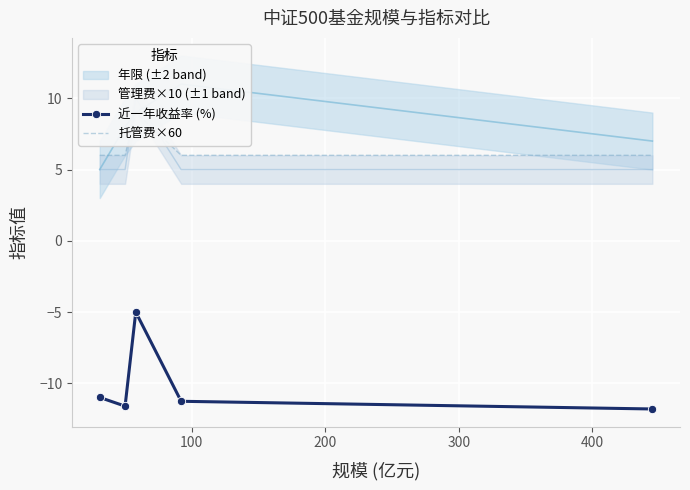

True or false: 托管费×60 and 近一年收益率 (%) cross at least once.

False